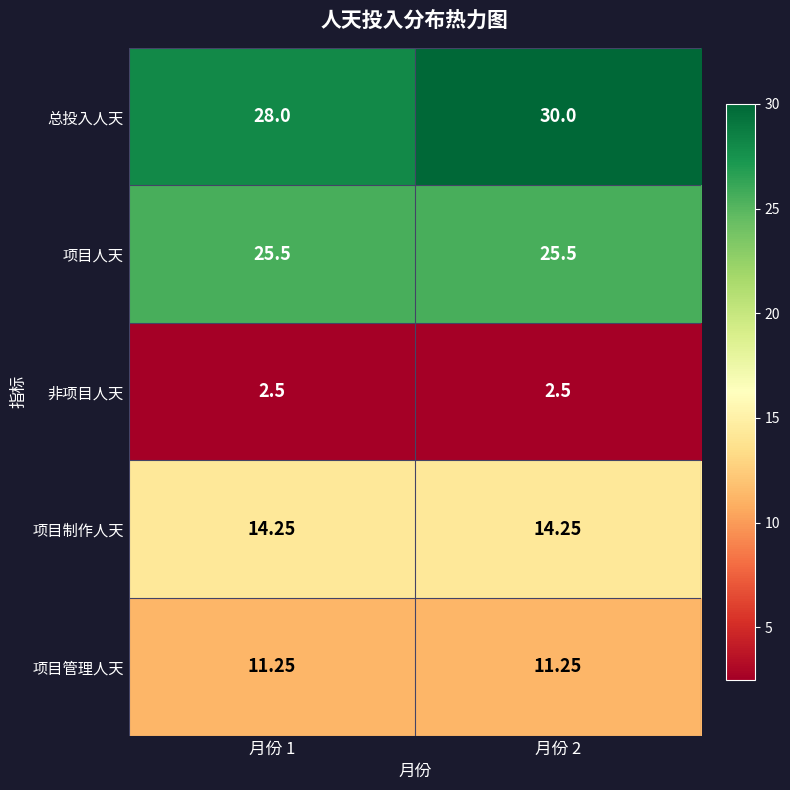

At how many categories does at least one series exceed 3?

2